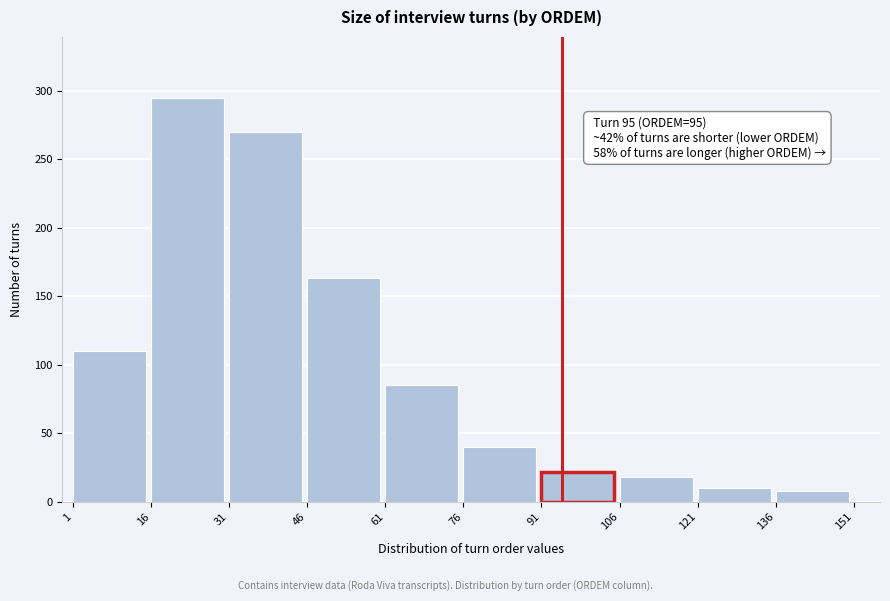

Reading left to right, what are all the values shown in this chart?

1=110	16=295	31=270	46=163	61=85	76=40	91=22	106=18	121=10	136=8